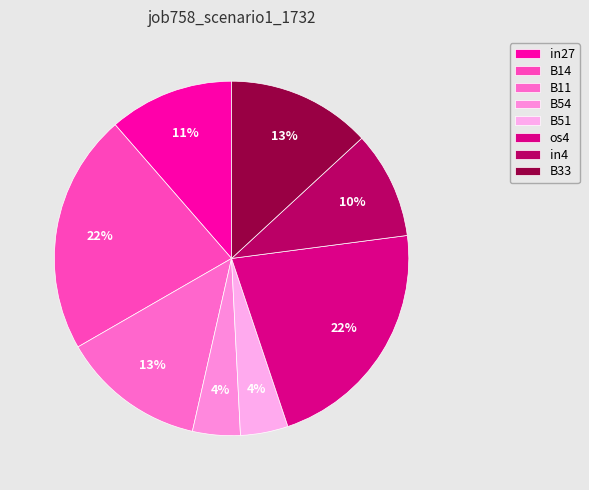

Is the sum of B33 and in4 greater than half?

No